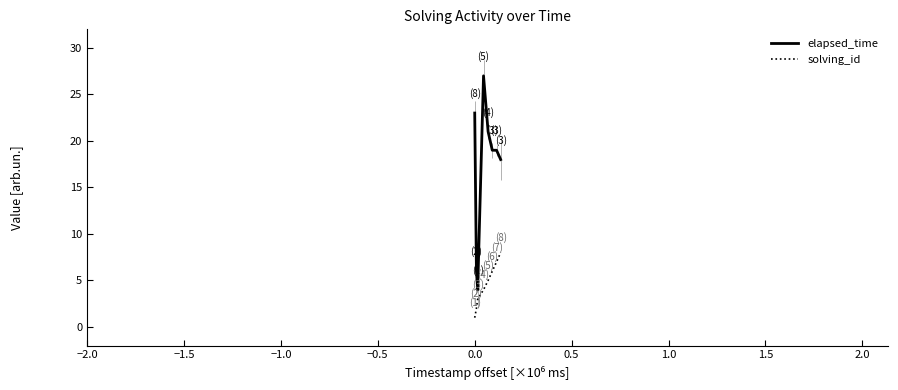

What is the minimum value for elapsed_time?

4